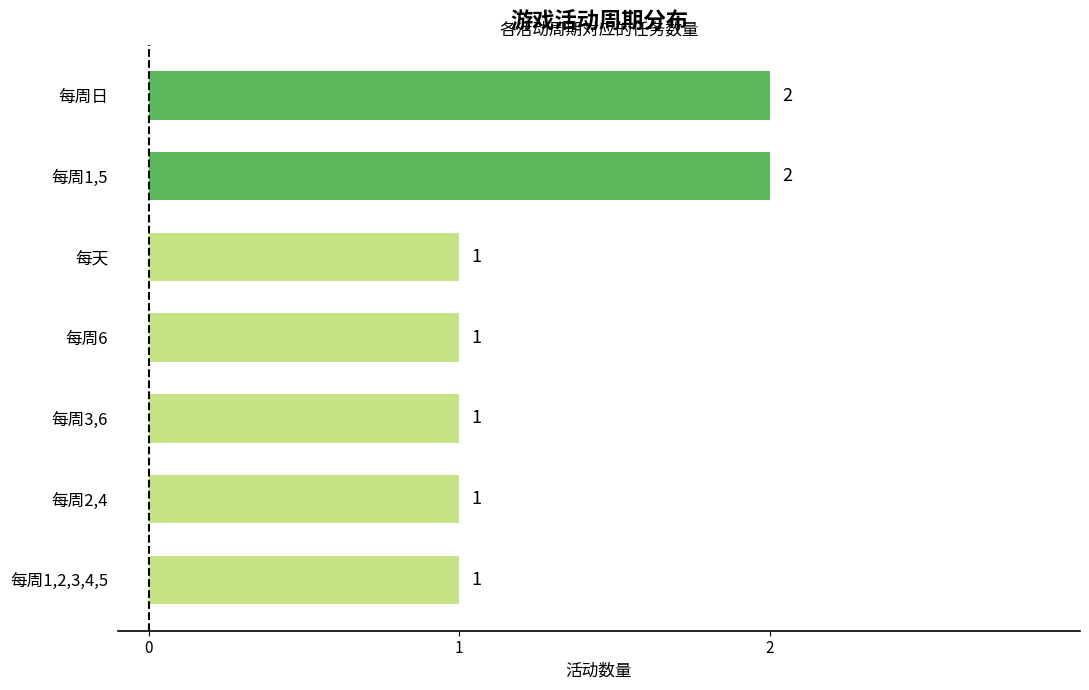

Are the bars grouped side by side (vs. stacked)?

No